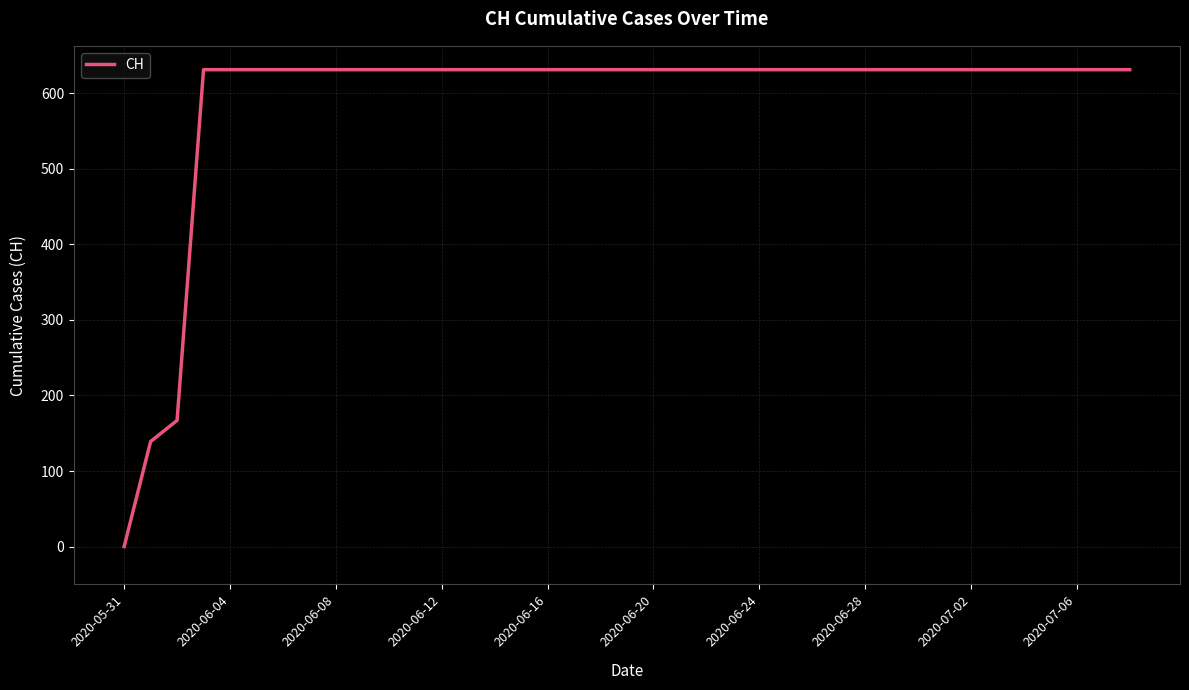

Does the chart display data point markers on the line(s)?

No